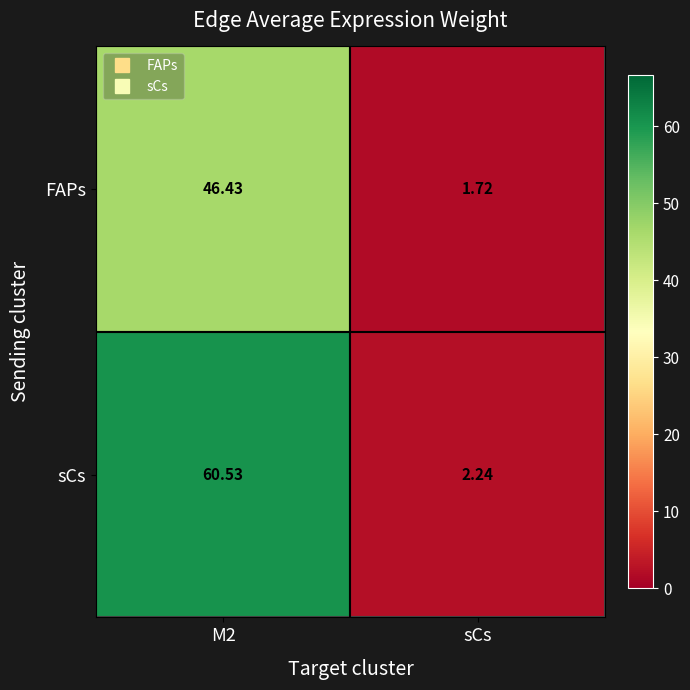

Rank the series by their average value, from highest to lowest.

sCs, FAPs